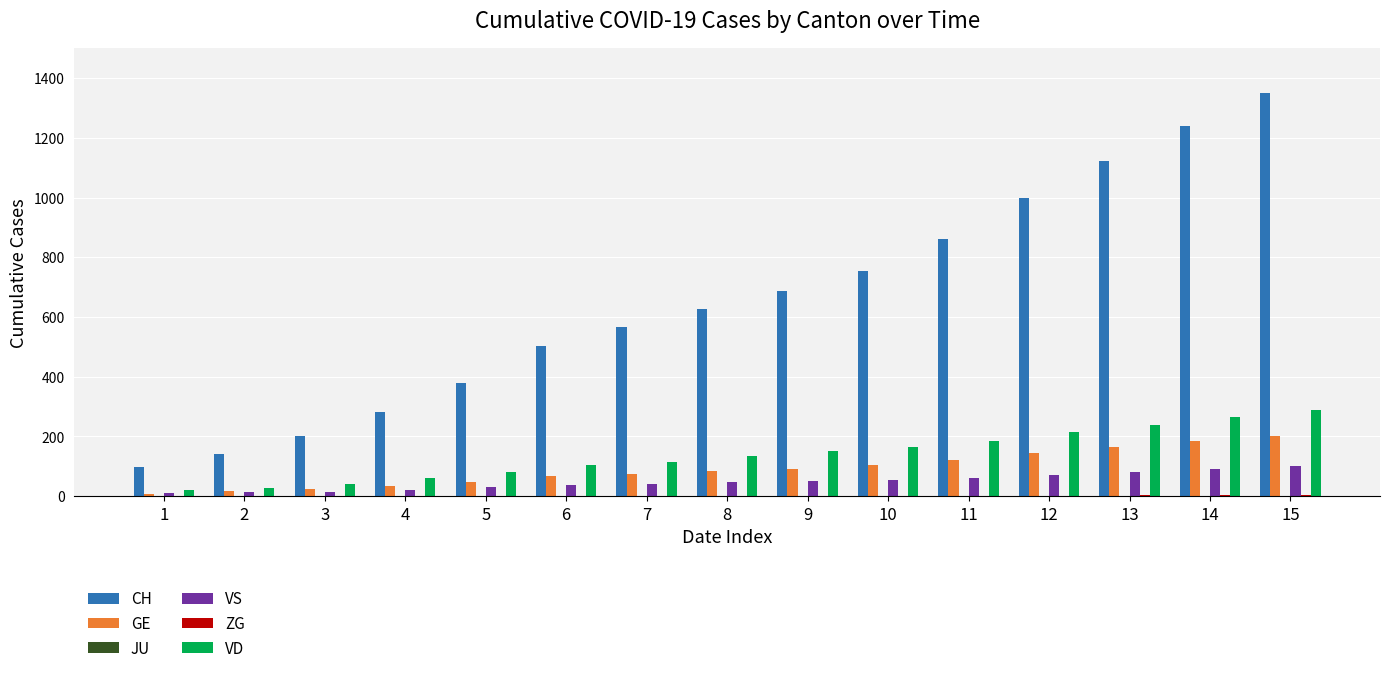

Which category has the highest value across all series?

15